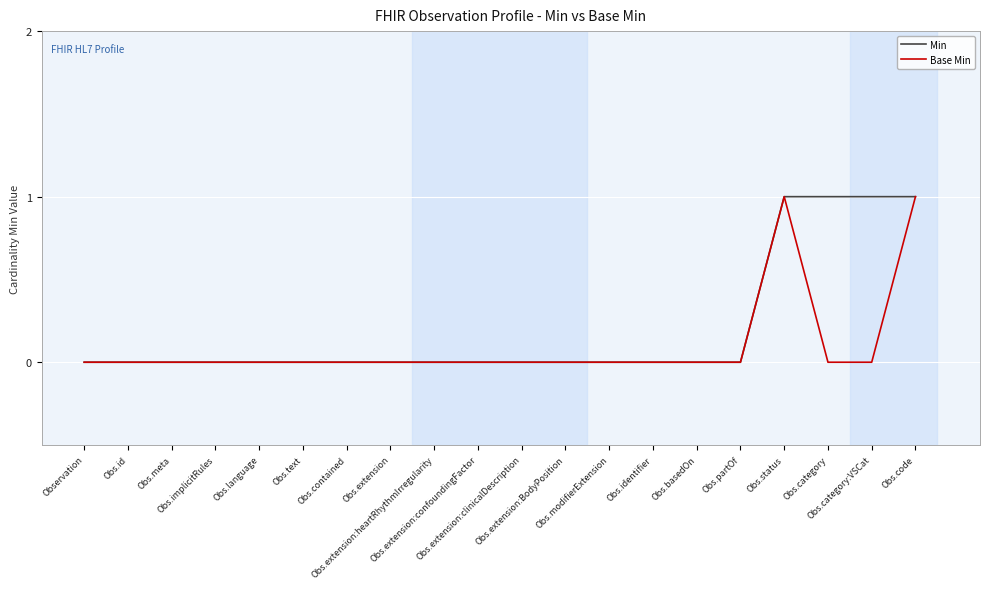

What is the difference between the Min values at Obs.status and Obs.modifierExtension?

1